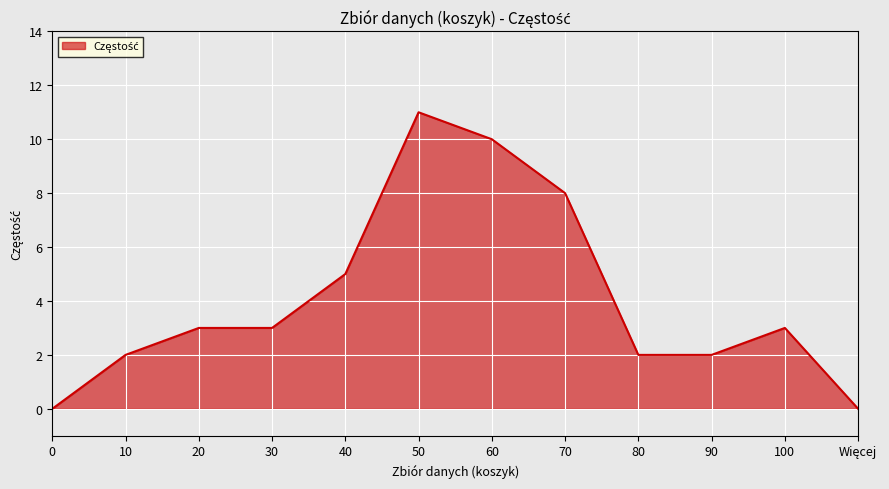

Which category has the highest value across all series?

50